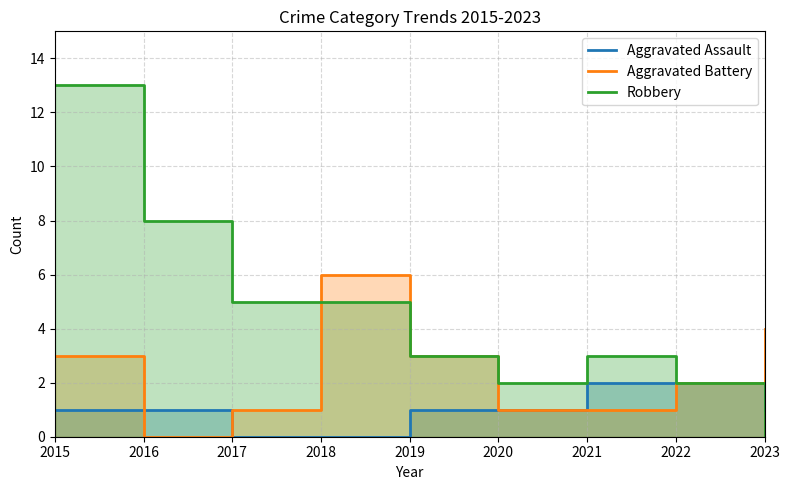

What is the approximate value of Robbery at 2018?

5